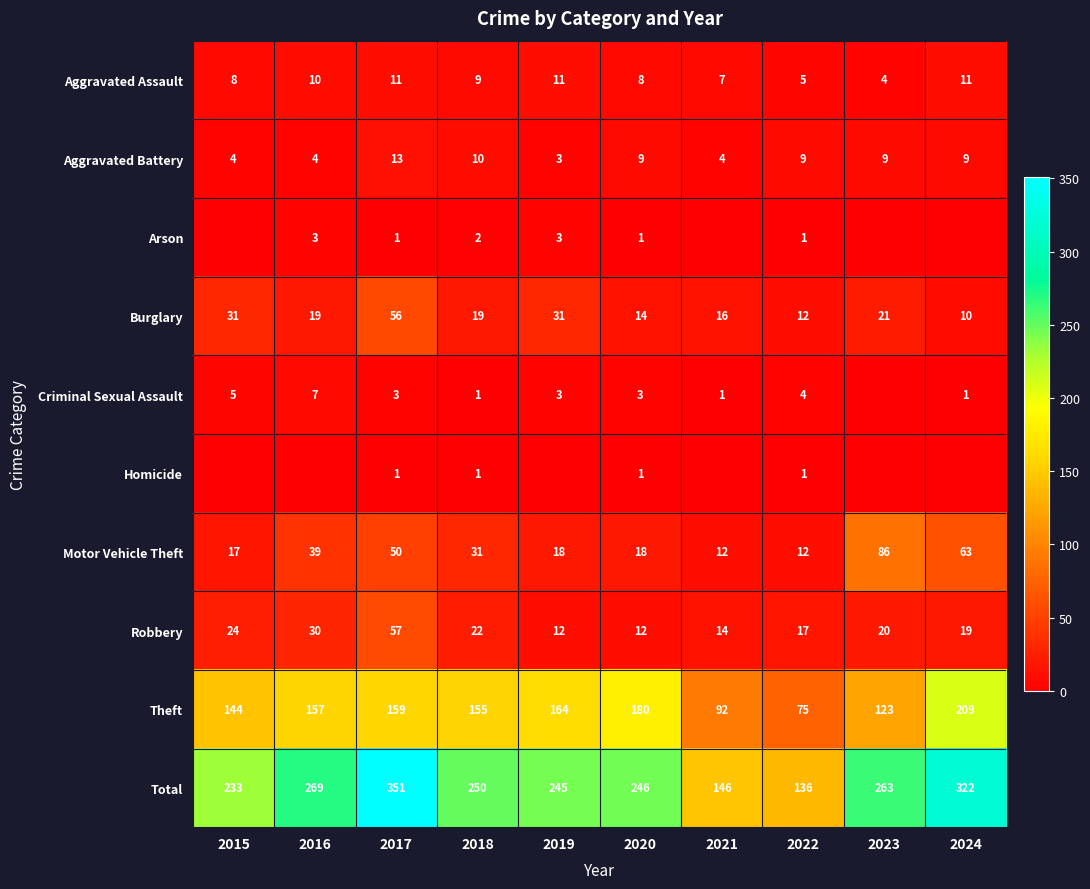

What is the difference between the highest and lowest values at 2020?

245